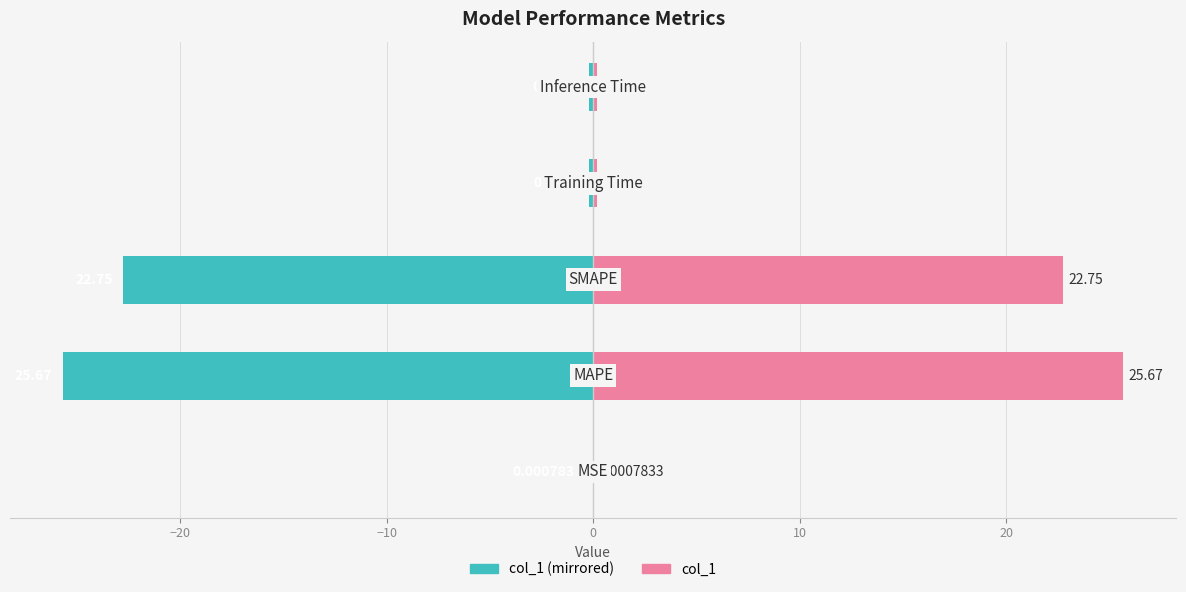

Are the bars horizontal?

Yes